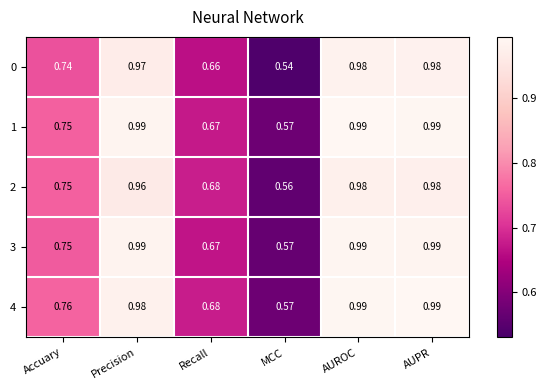

At which label is 1 closest to 0?

MCC